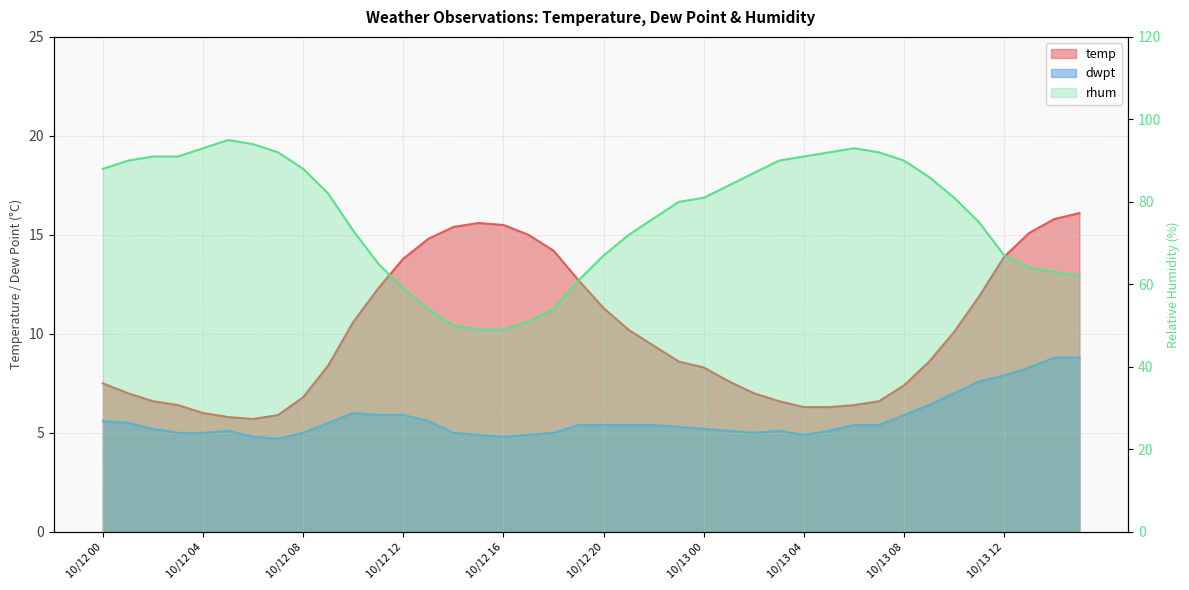

True or false: dwpt and temp cross at least once.

False